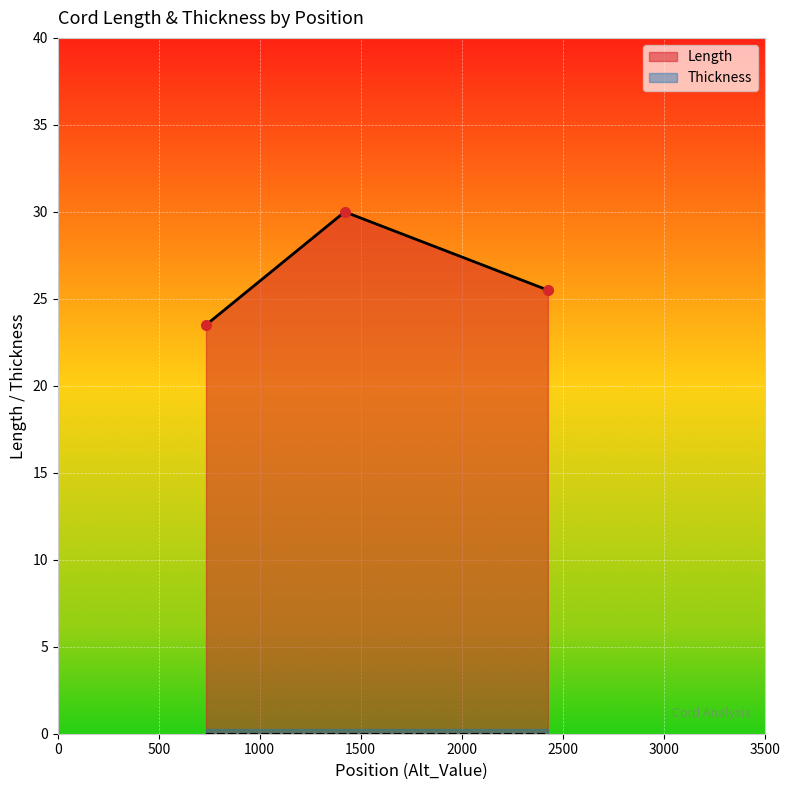

How many categories are shown in the chart?

3